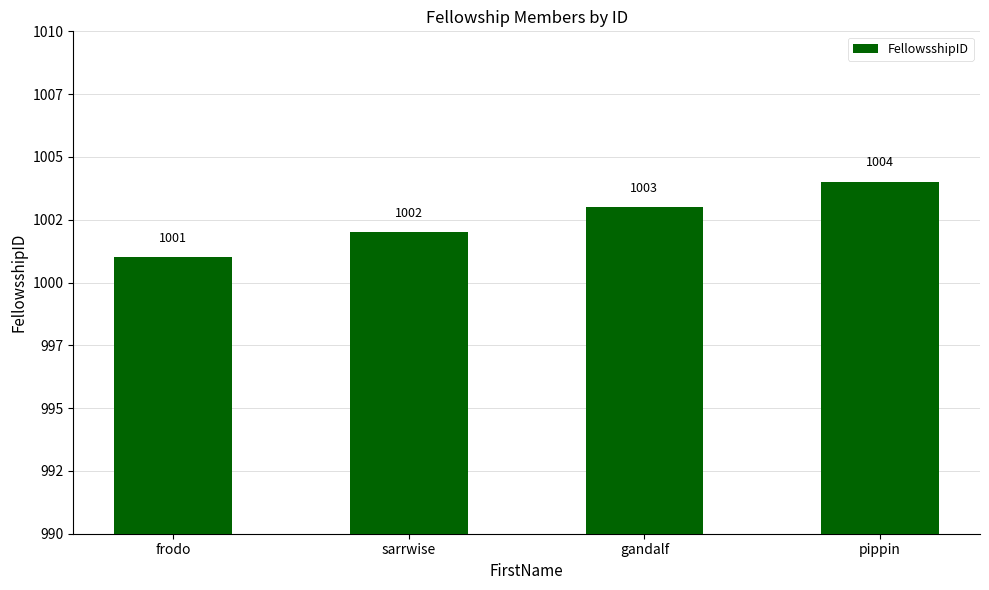

Does the chart contain stacked bars?

No